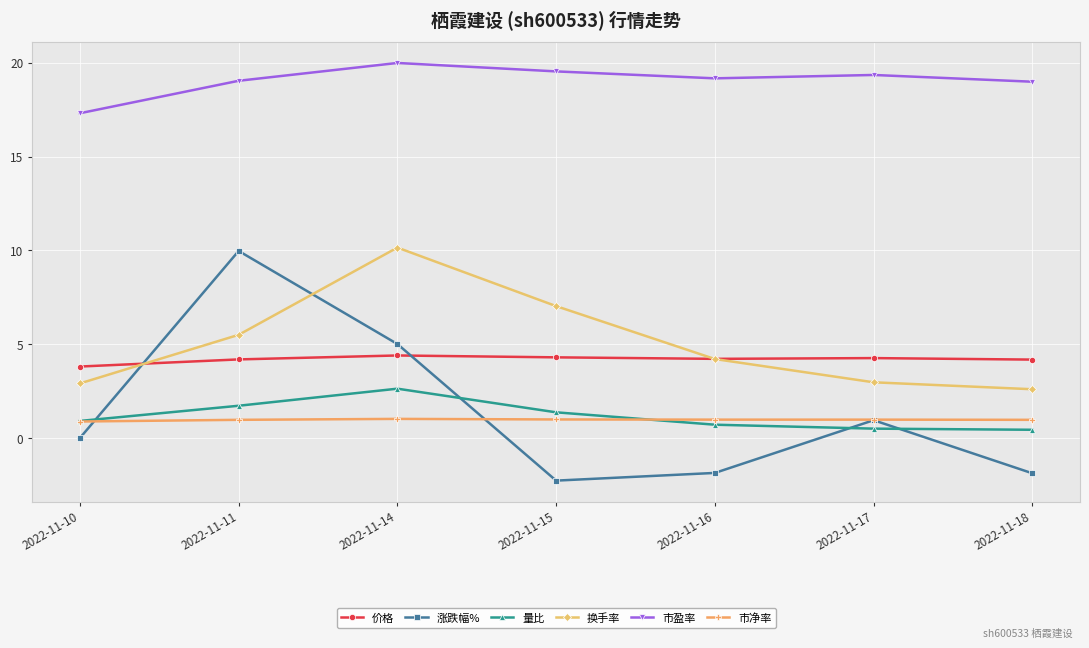

Is it true that 涨跌幅% equals -1.9 at 2022-11-16?

True